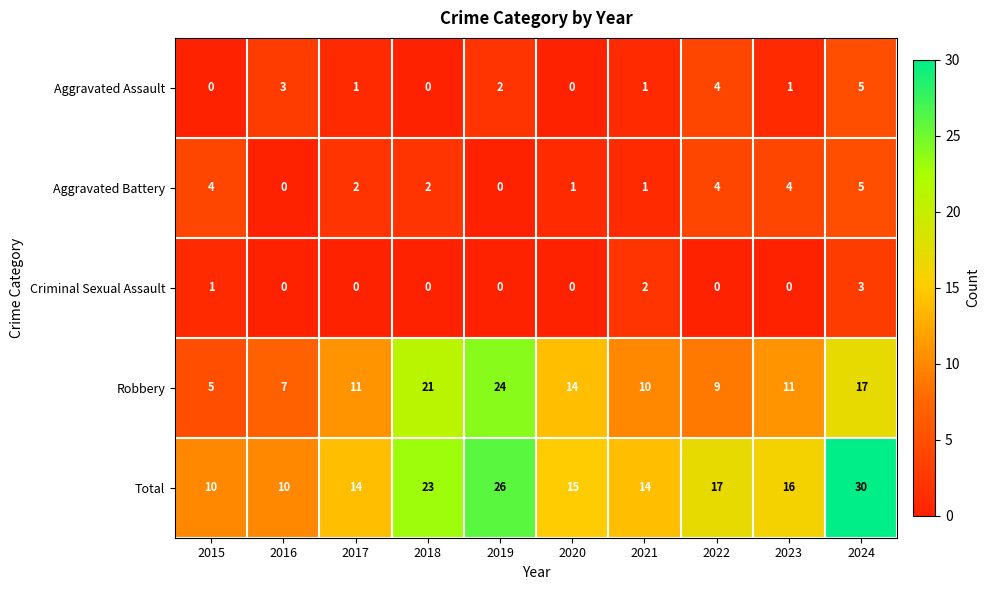

What is the highest value of the Total series?

30